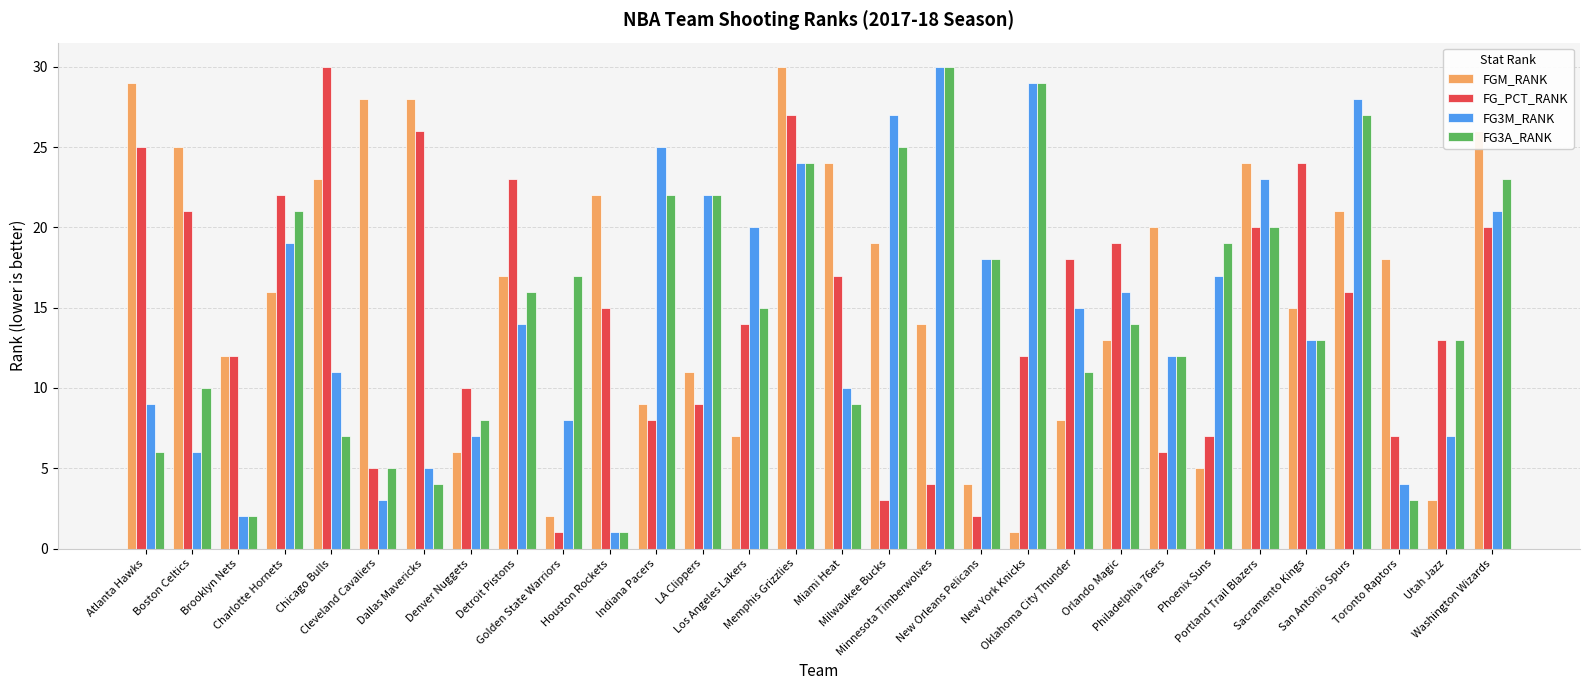

At which label is FG_PCT_RANK closest to 15?

Houston Rockets